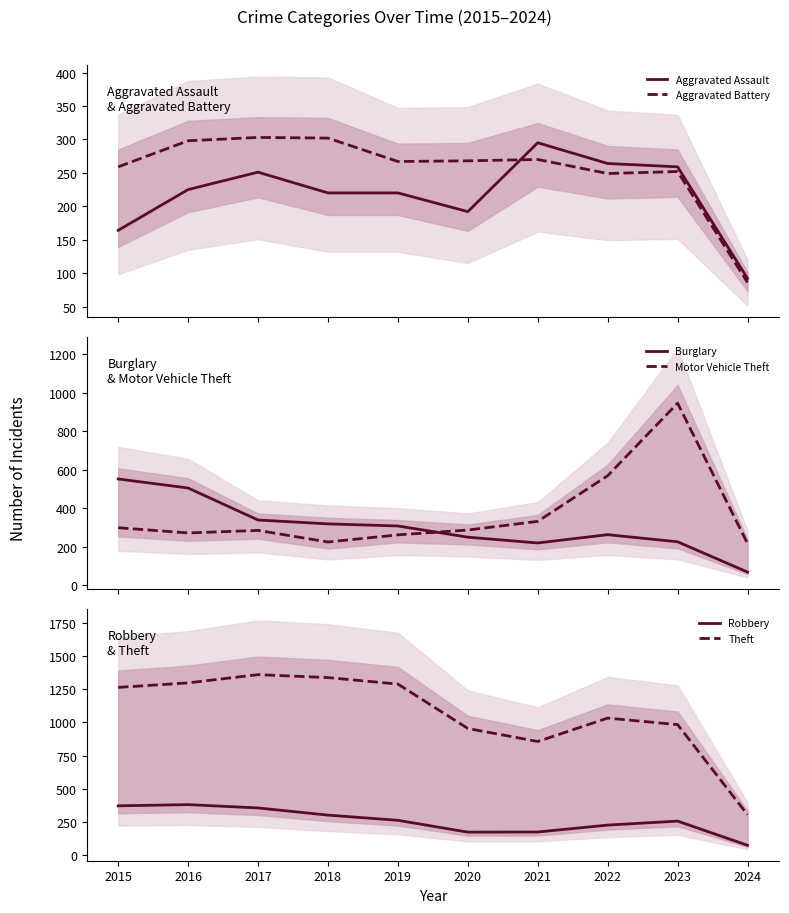

What is the average value of the Burglary series?

305